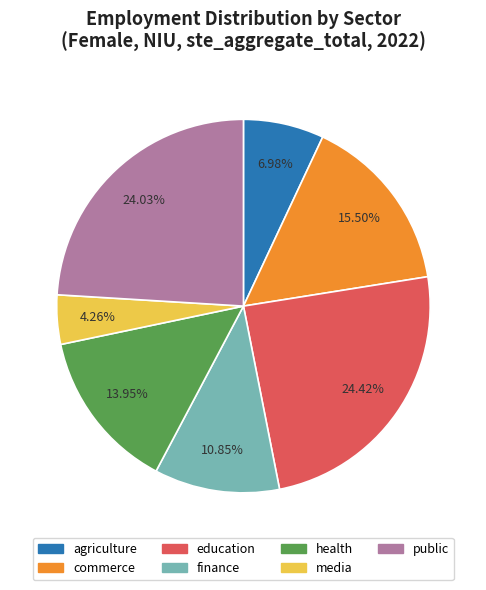

Is there any slice that represents more than half of the pie?

No